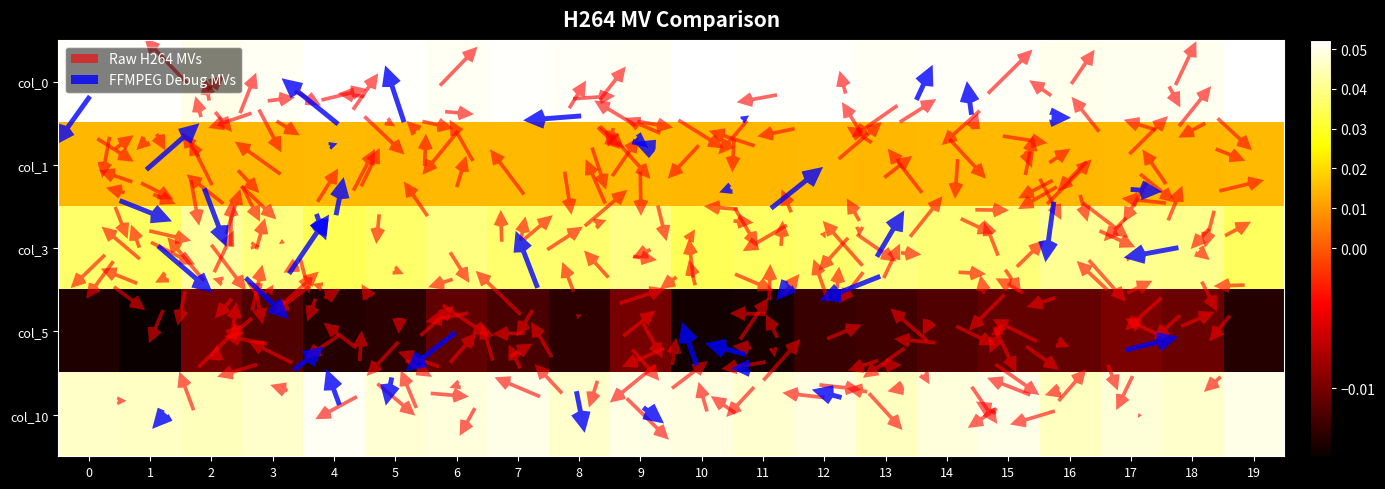

The 3 series shows 0.0 at 9. True or false?

True